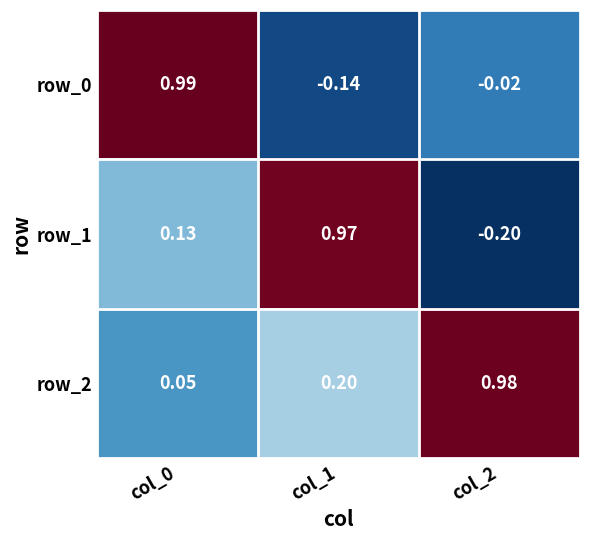

Is the value of row_0 at col_2 greater than the value of row_1 at col_2?

Yes